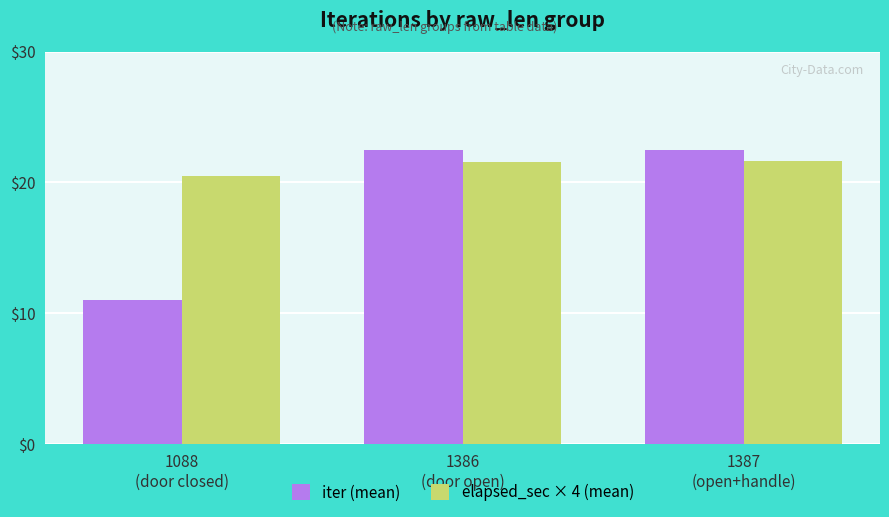

Which series has the largest total across all categories?

elapsed_sec × 4 (mean)